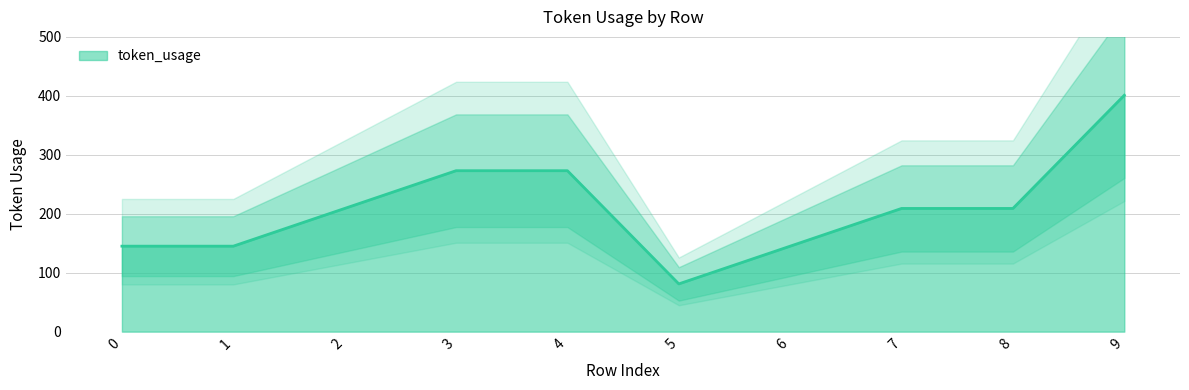

What is the change in value from 5 to 7?

+128